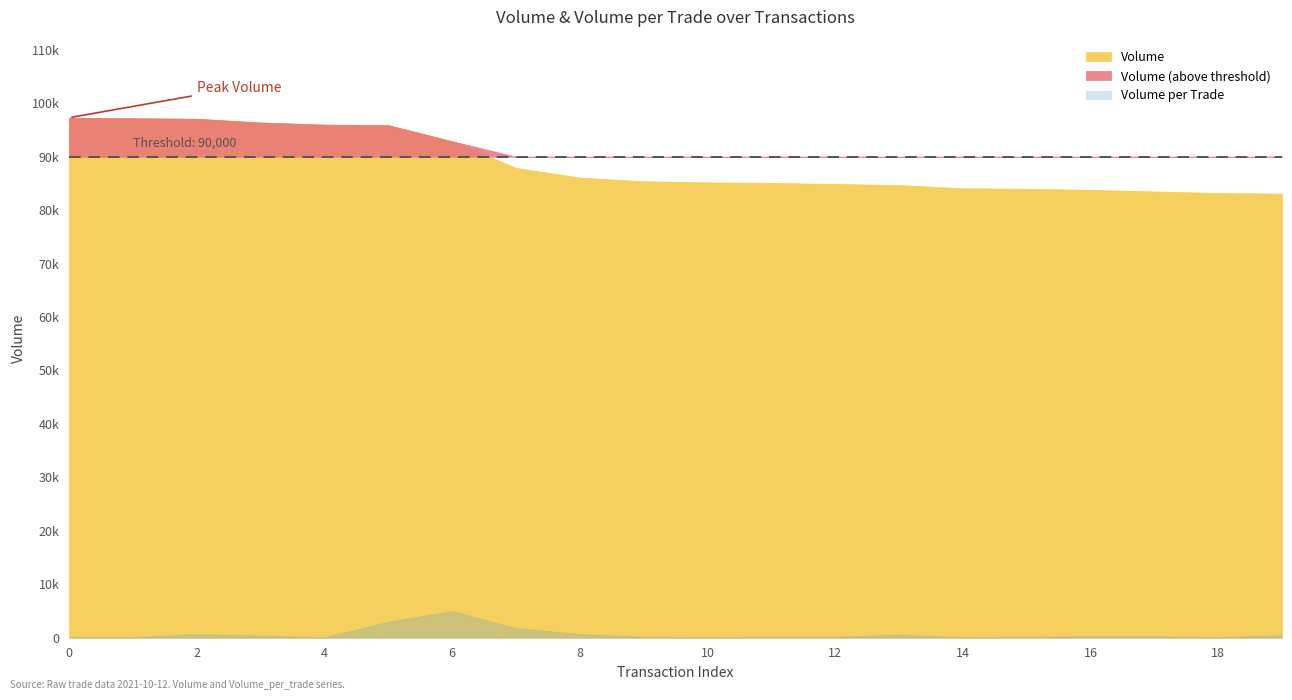

At which label is Volume_per_trade closest to 2550?

5